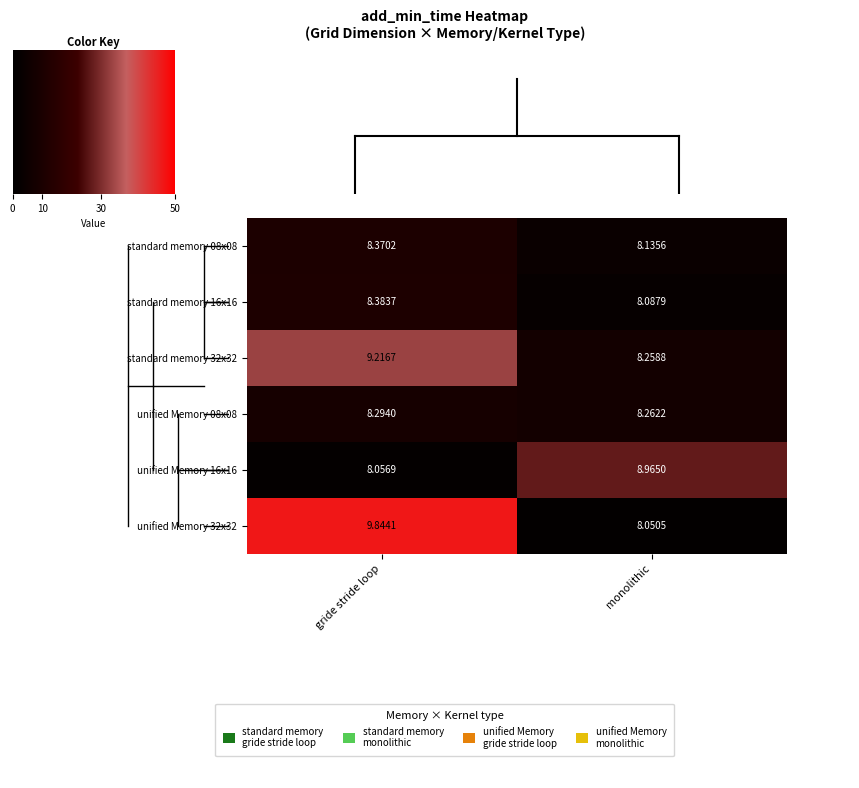

Rank the categories by unified Memory 16x16 value from lowest to highest.

gride stride loop, monolithic